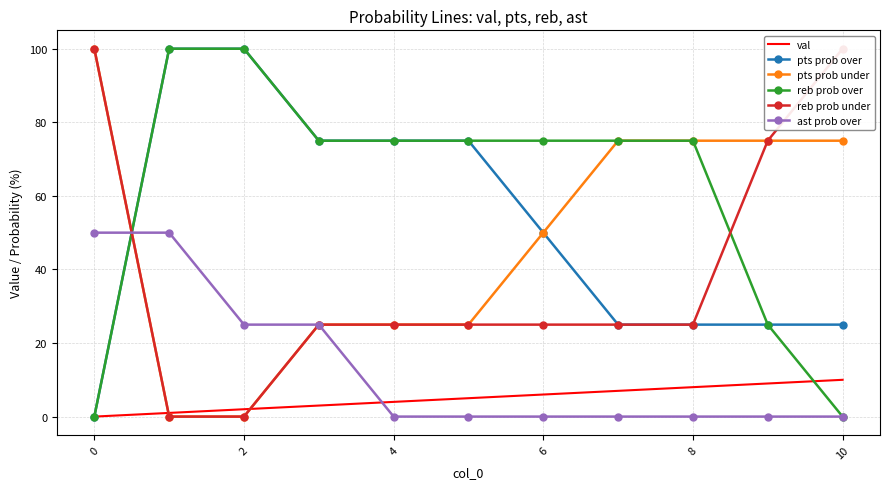

True or false: reb prob over has a value of 43 at 6.

False